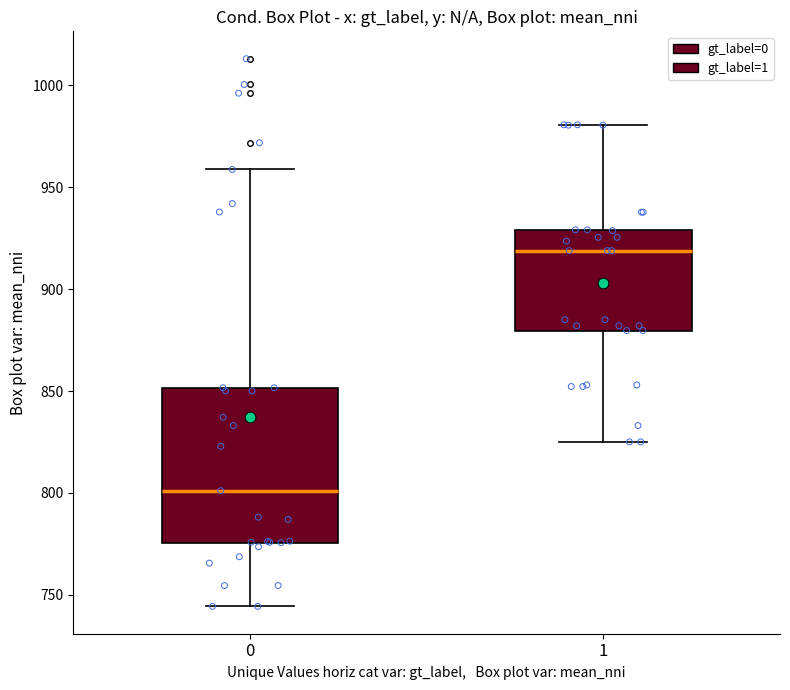

Where does the lower whisker of the box at x = 1 end on the y-axis? The values are not printed on the chart, so give them approximately, as read against the axis.

825